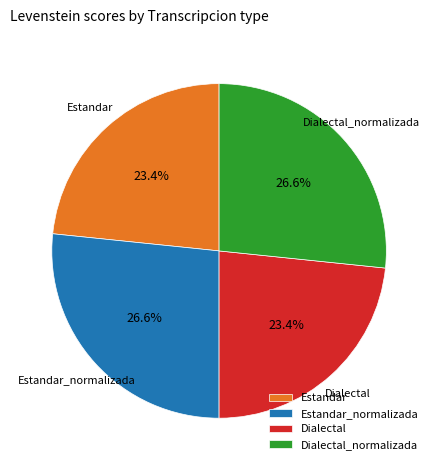

How much of the chart is everything except Dialectal?

76.6%